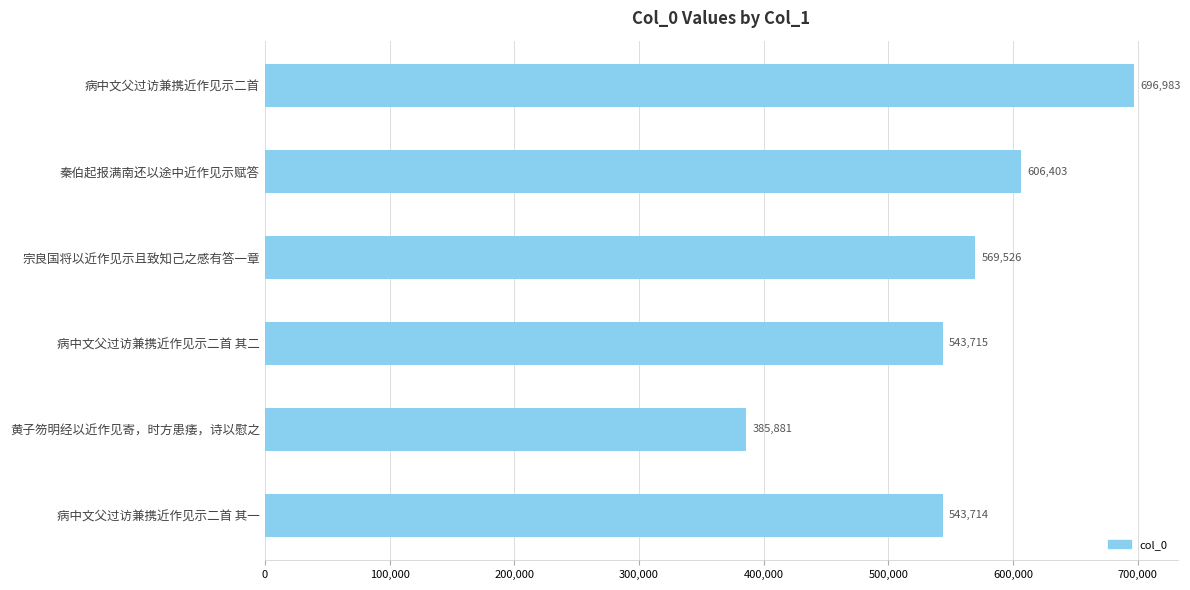

What is the value of the 1st bar from the top?

696983